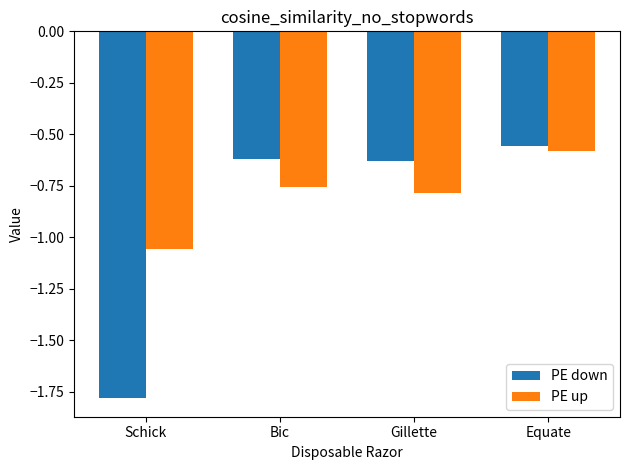

List the labels in order of PE up value, largest first.

Equate, Bic, Gillette, Schick